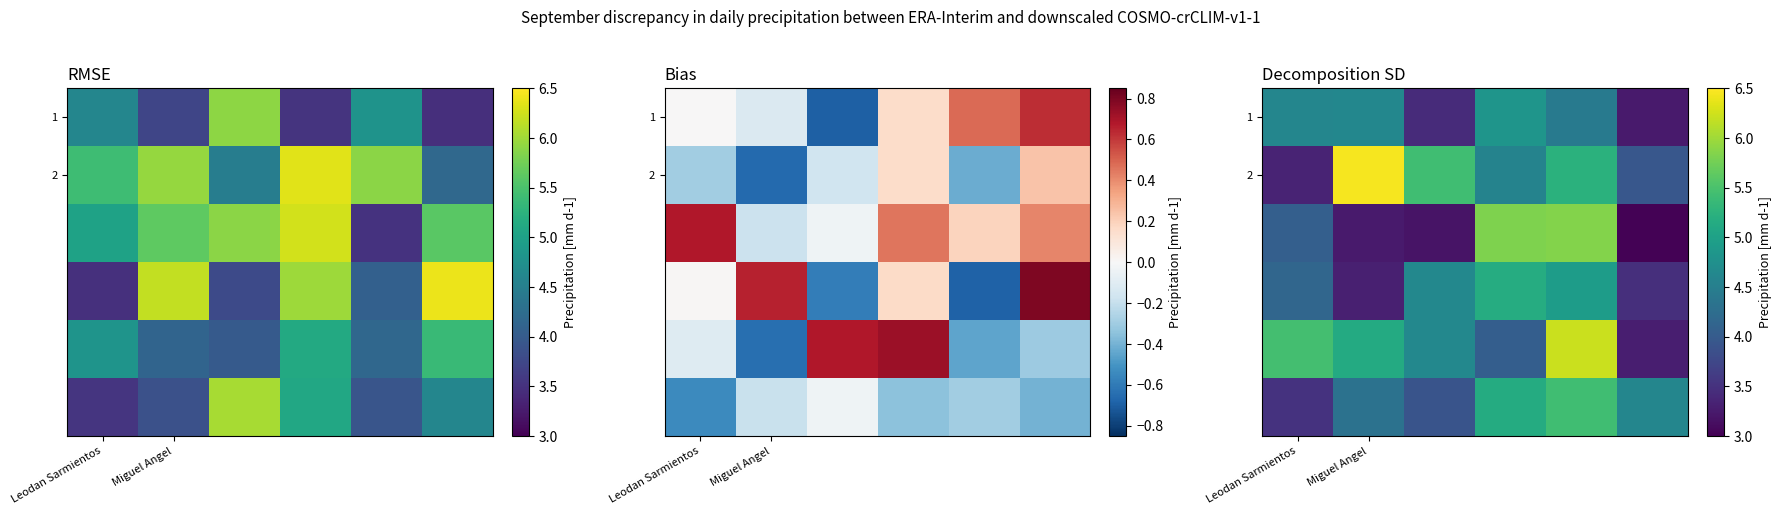

At which category is the sum across all series the highest?

4